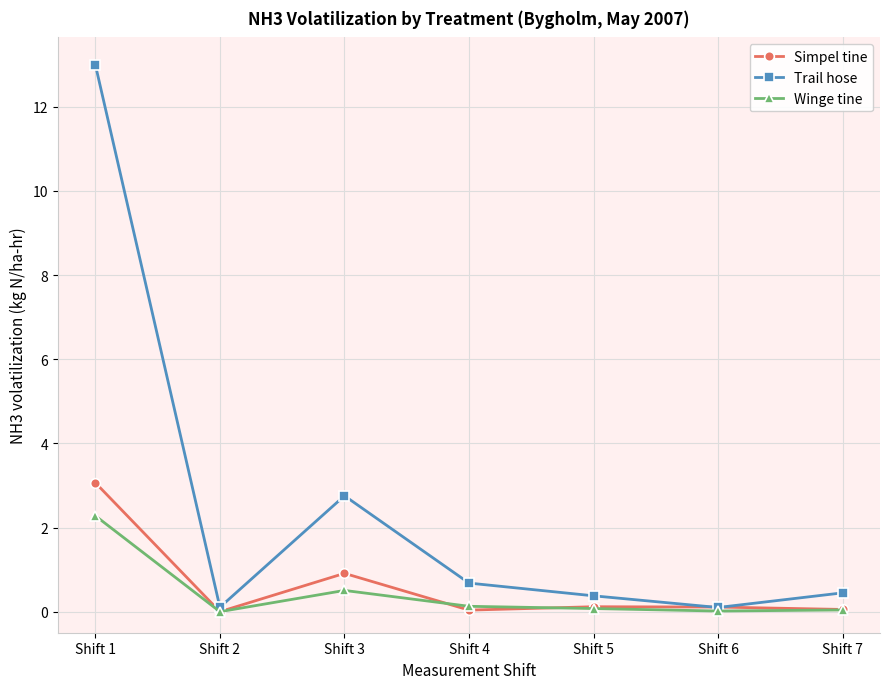

What is the average value of the Winge tine series?

0.4